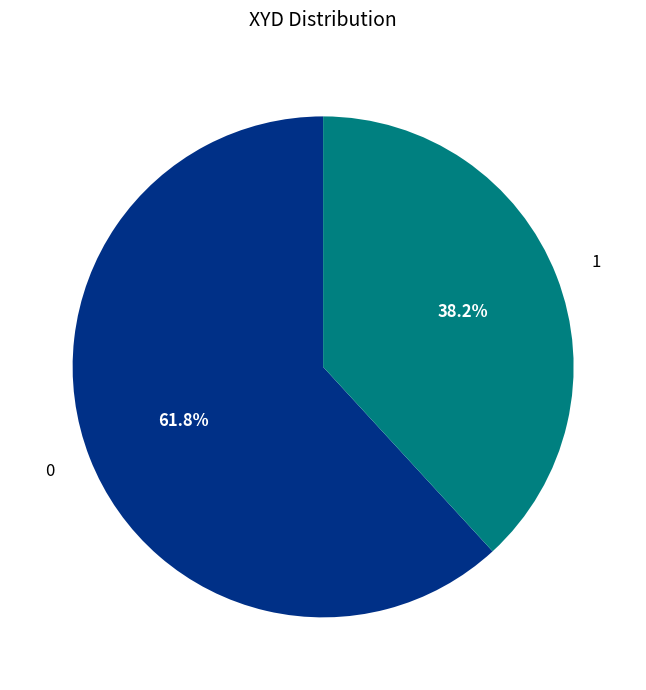

Approximately how many times larger is the value at 1 compared to 0?

0.6